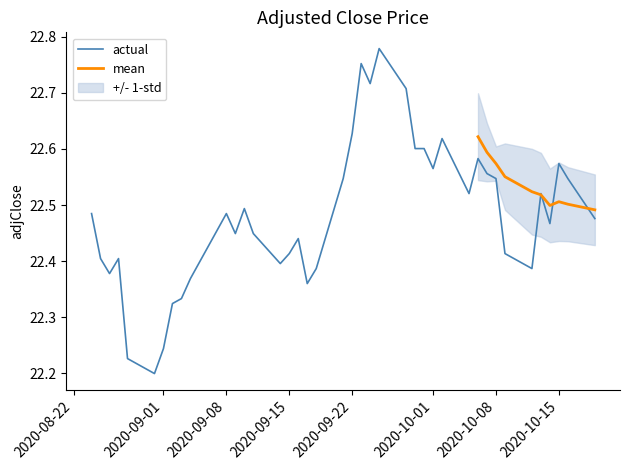

How many interior local valleys (lower than both neighbors) does the data have?

10